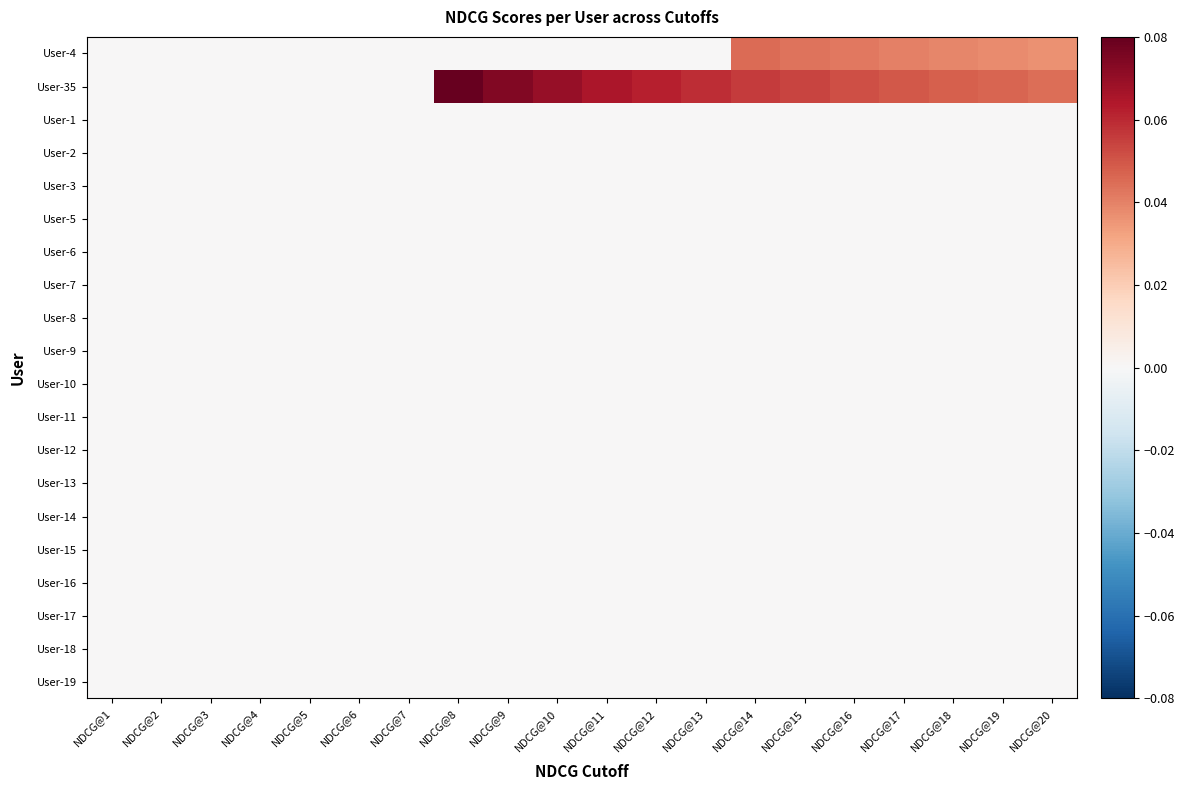

What is the total value across all series at NDCG@10?

0.1